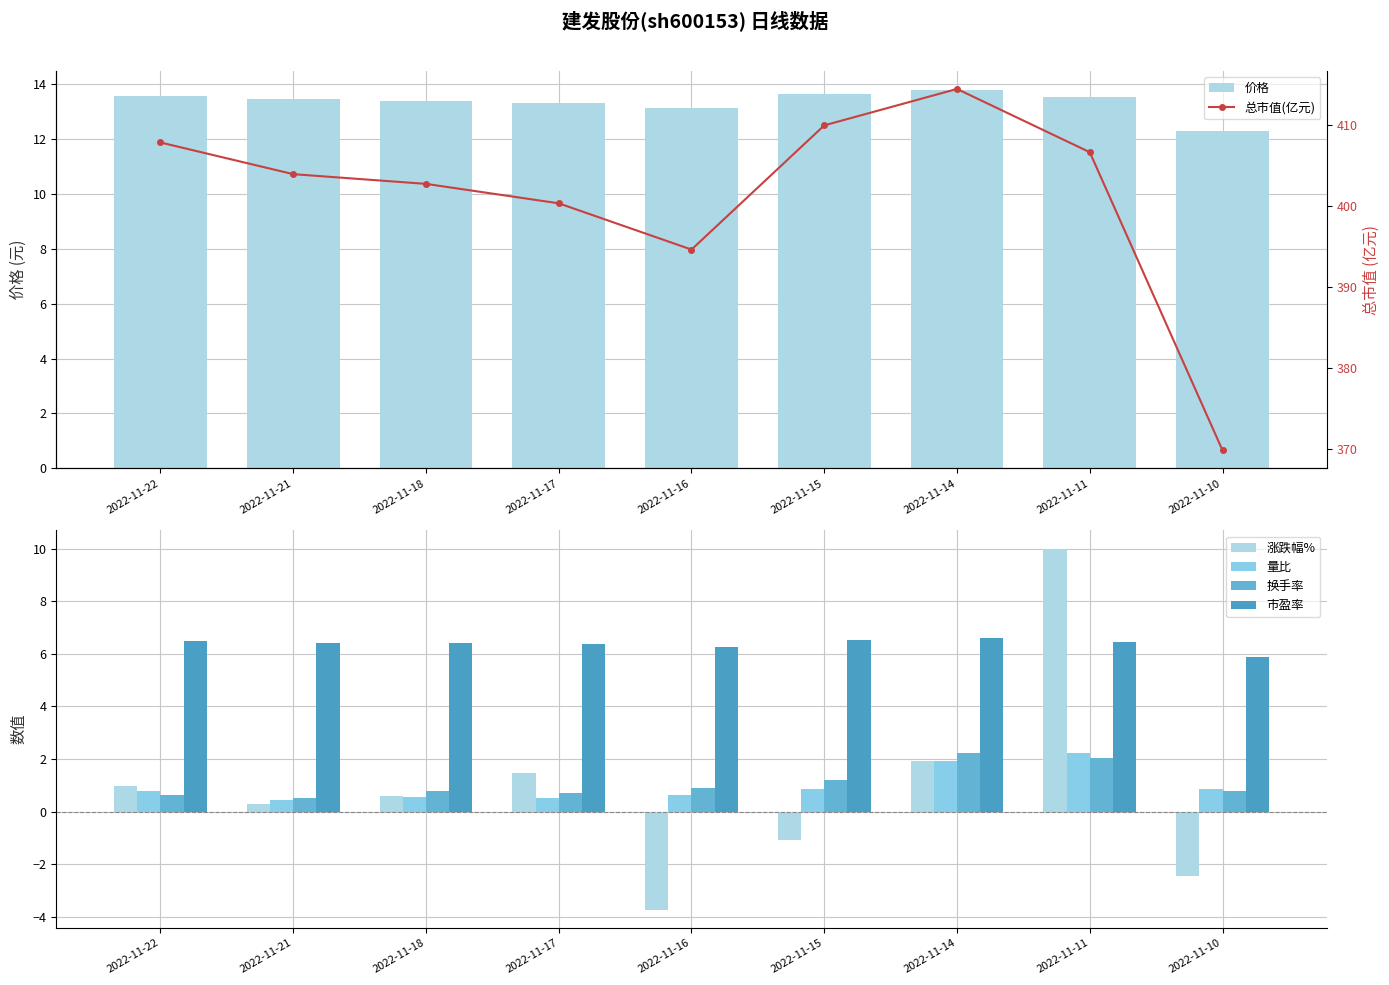

What is the value of the 涨跌幅% bar at the 9th from the left?

-2.5